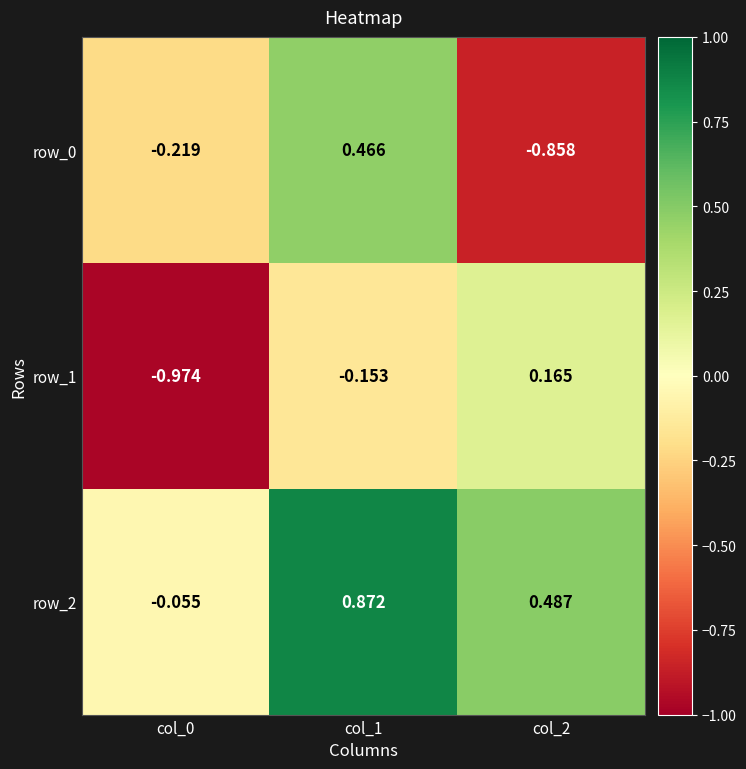

Is the value of row_2 at col_0 greater than the value of row_1 at col_0?

Yes